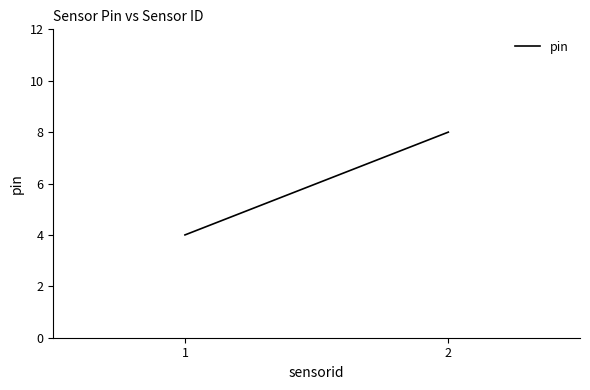

What is the sum of the values at 1 and 2?

12